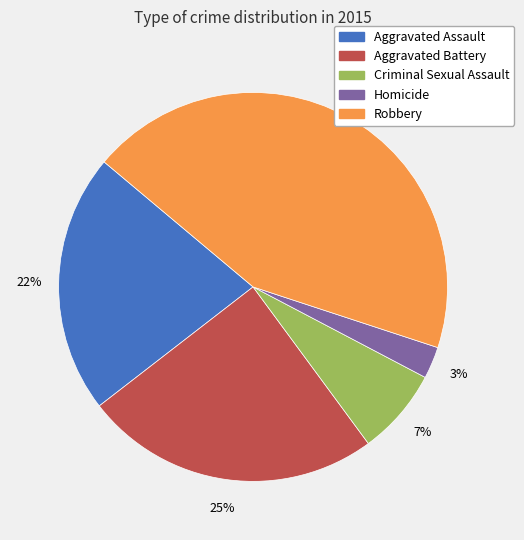

Do Homicide and Criminal Sexual Assault together represent more than half of the pie?

No